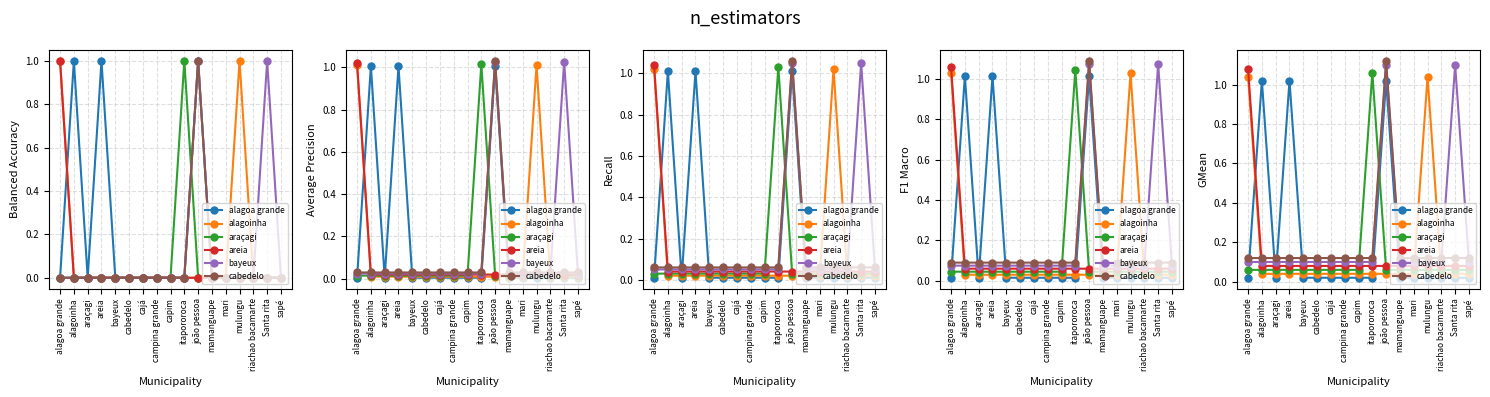

What is the minimum value for areia?

0.1